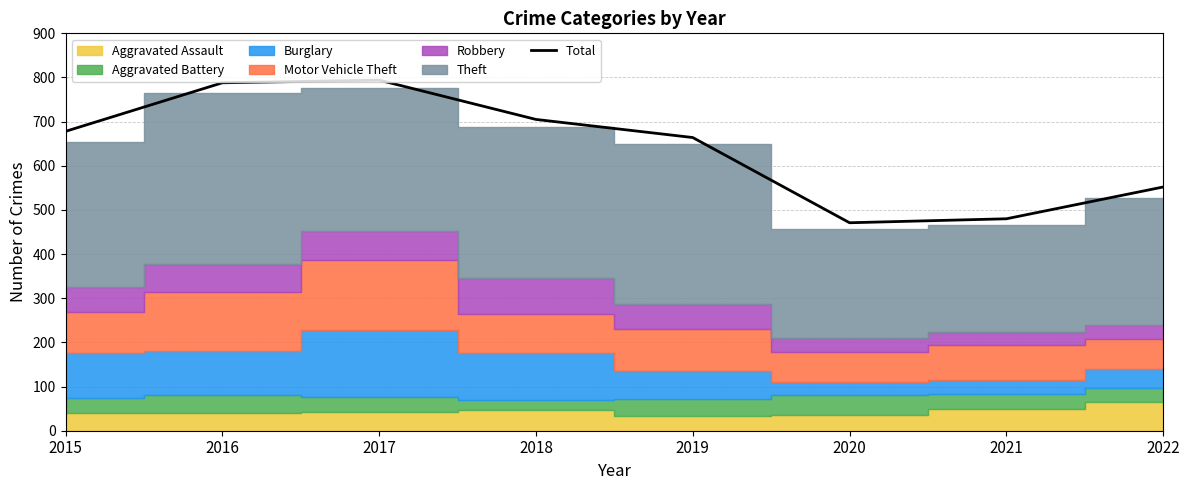

Where is the data nearest to the value 632?

2019